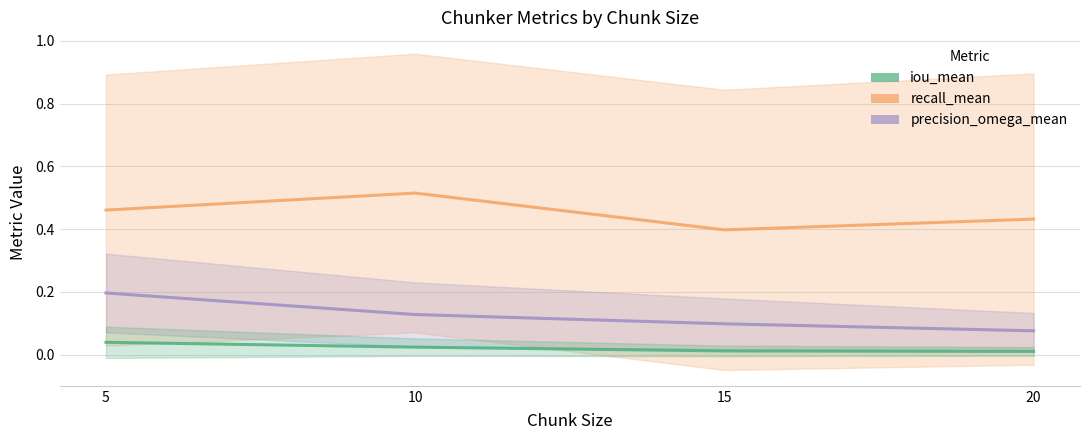

Which has a higher value, 10 or 15?

10